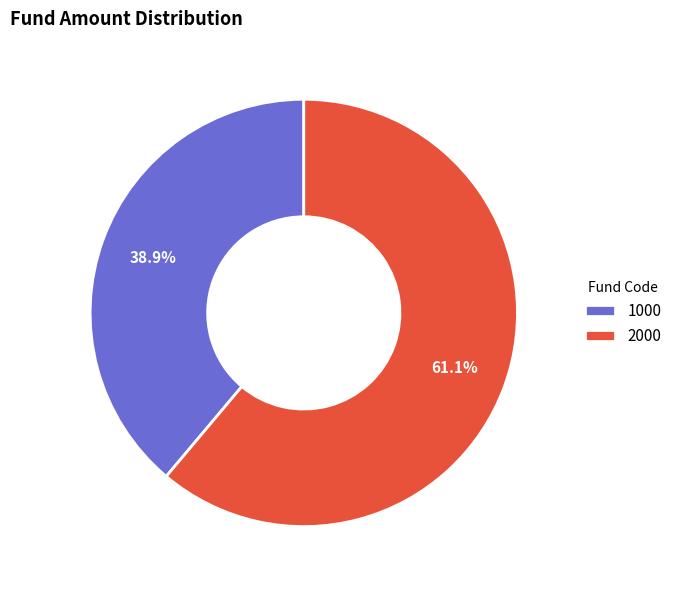

Rank the categories by value from highest to lowest.

2000, 1000